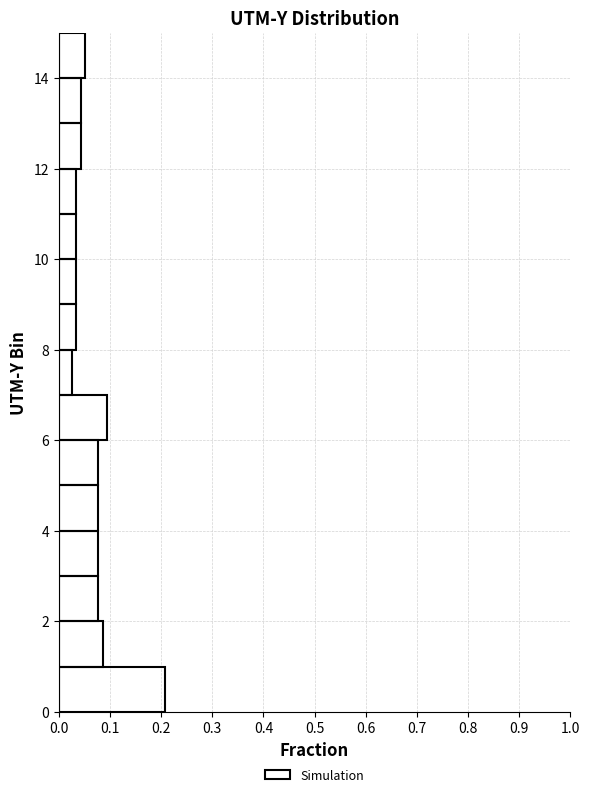

Reading bottom to top, list every bar in this chart as the range it spans on the y-axis followed by its length. The values are not printed on the chart, so give them approximately, as read against the axis.

0 to 1: 0.21
1 to 2: 0.09
2 to 3: 0.08
3 to 4: 0.08
4 to 5: 0.08
5 to 6: 0.08
6 to 7: 0.09
7 to 8: 0.03
8 to 9: 0.03
9 to 10: 0.03
10 to 11: 0.03
11 to 12: 0.03
12 to 13: 0.04
13 to 14: 0.04
14 to 15: 0.05